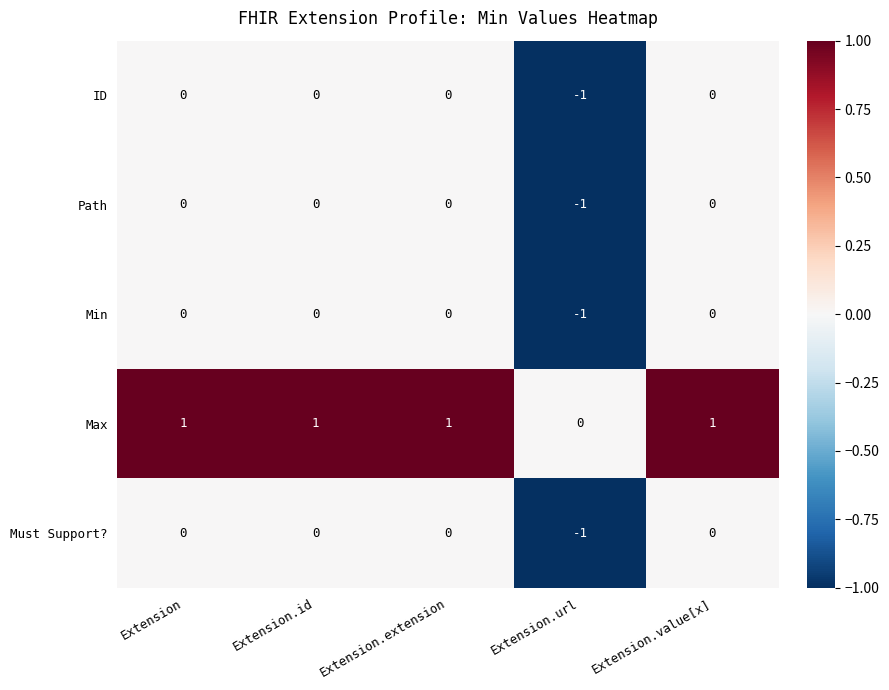

True or false: Path has a value of 0 at Extension.value[x].

True